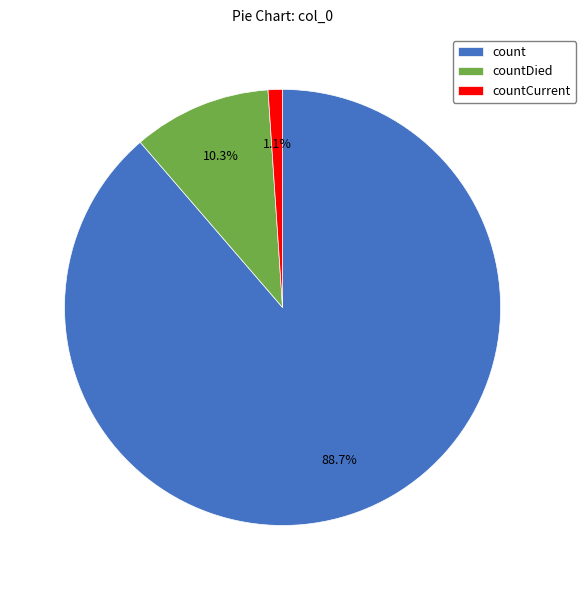

Rank the categories by value from highest to lowest.

count, countDied, countCurrent